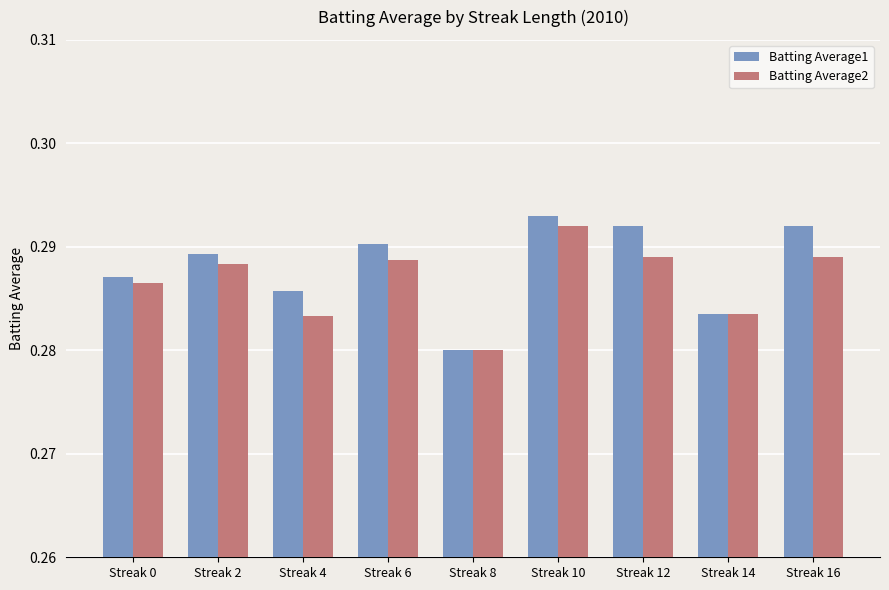

At which label does Batting Average2 reach its minimum?

Streak 8